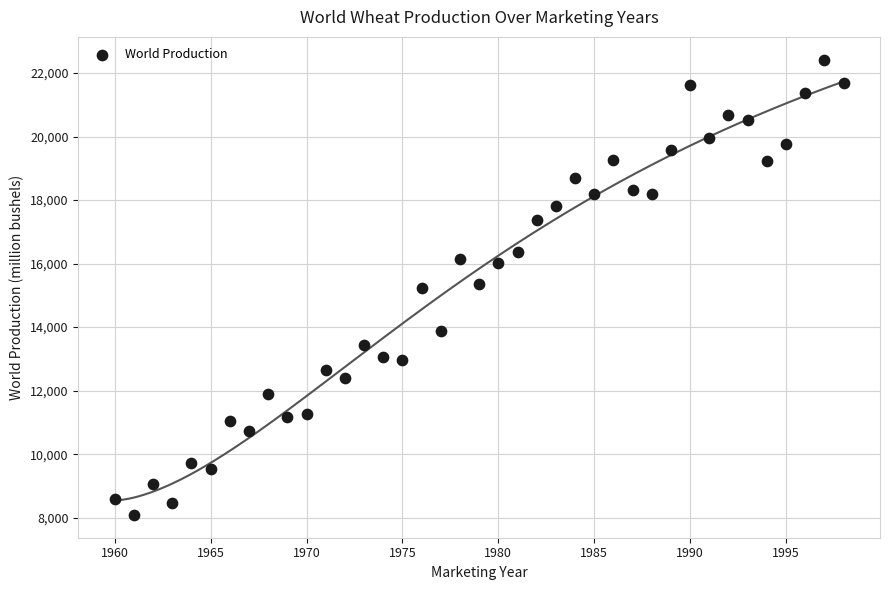

What is the range of X values (max minus min)?

38.0